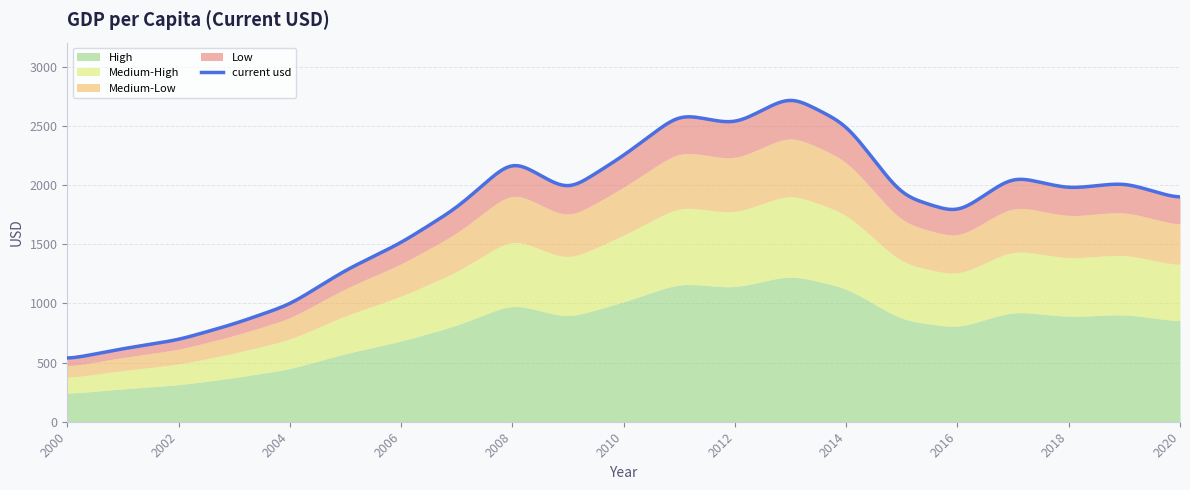

What is the change in value from 2003 to 2016?

+933.4